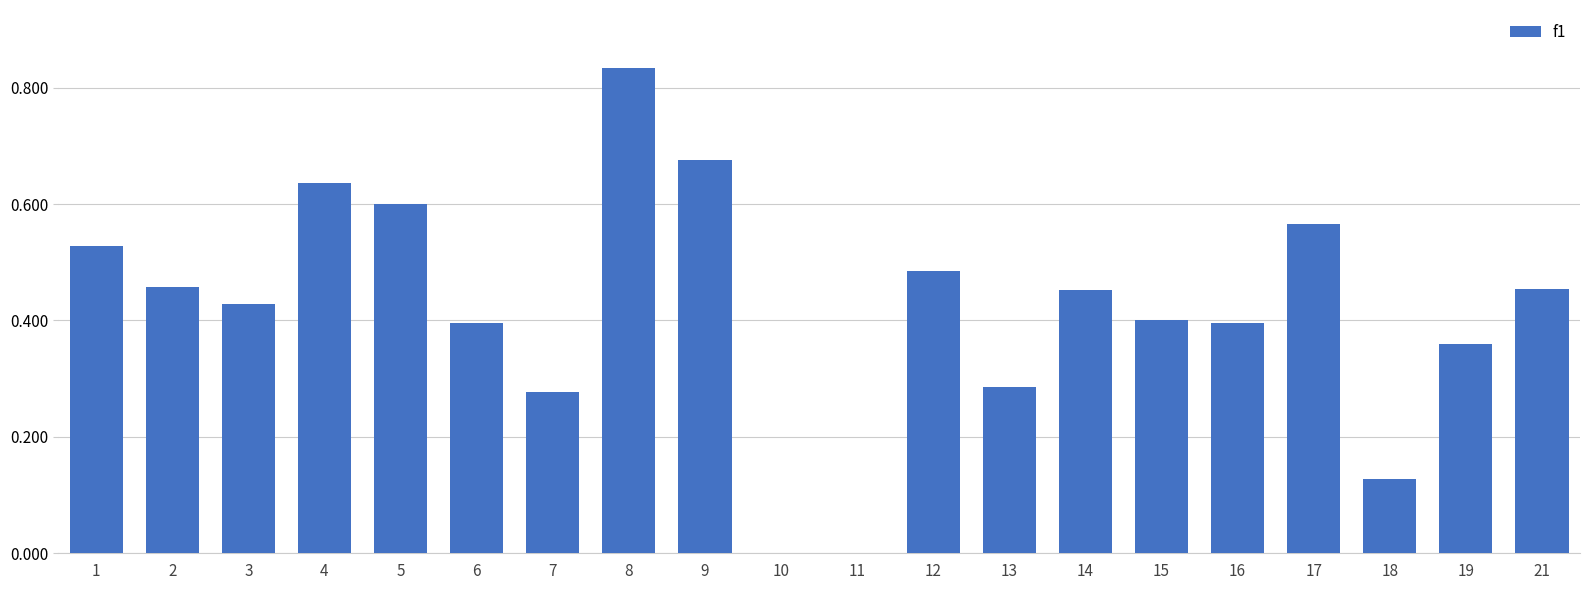

What is the change in value from 9 to 15?

-0.3